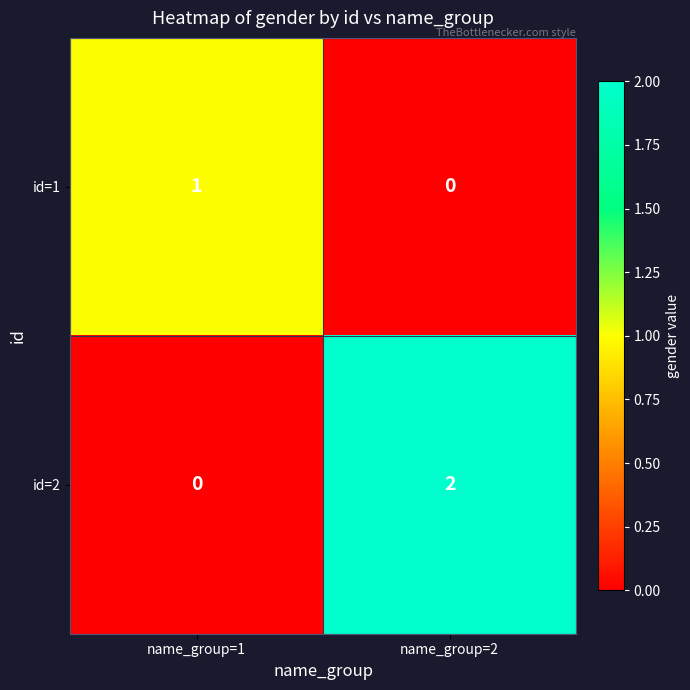

The value of id=1 at name_group=2 is 1. True or false?

False